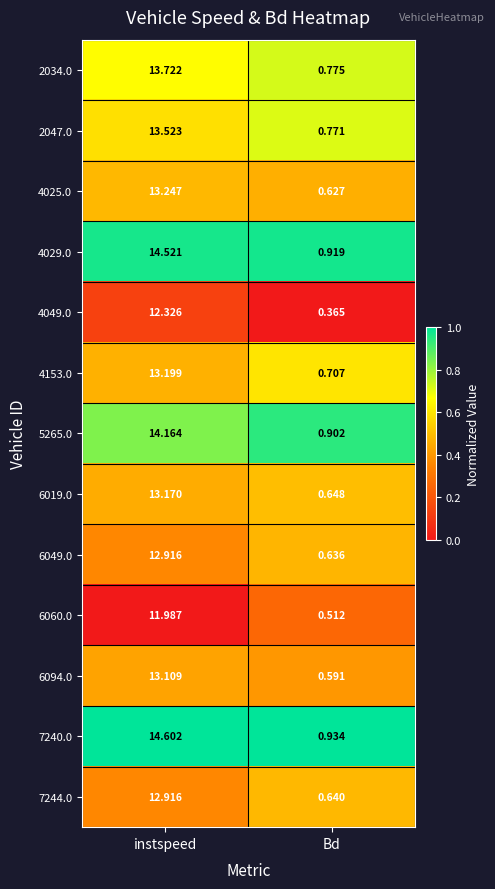

Is the value of 4049.0 at Bd greater than the value of 2047.0 at instspeed?

No